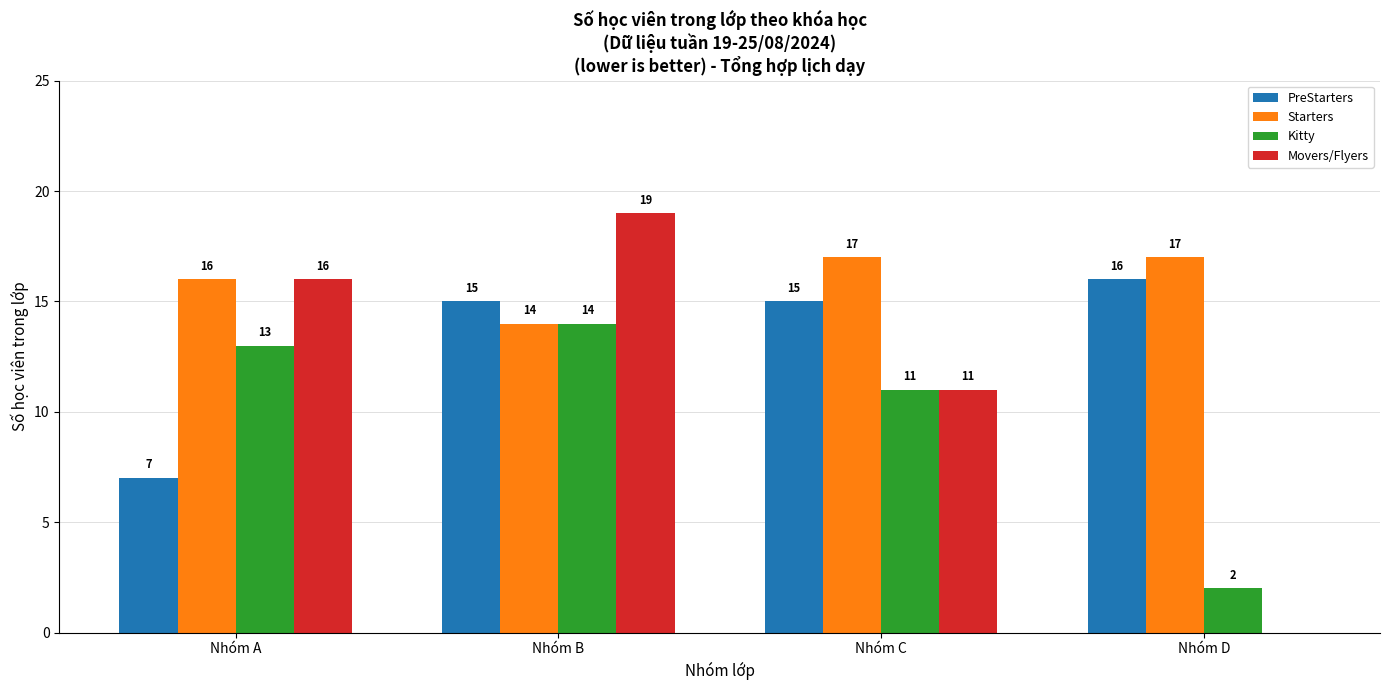

Reading left to right, list all the values displayed in this chart.

PreStarters: 7	15	15	16
Starters: 16	14	17	17
Kitty: 13	14	11	2
Movers/Flyers: 16	19	11	0